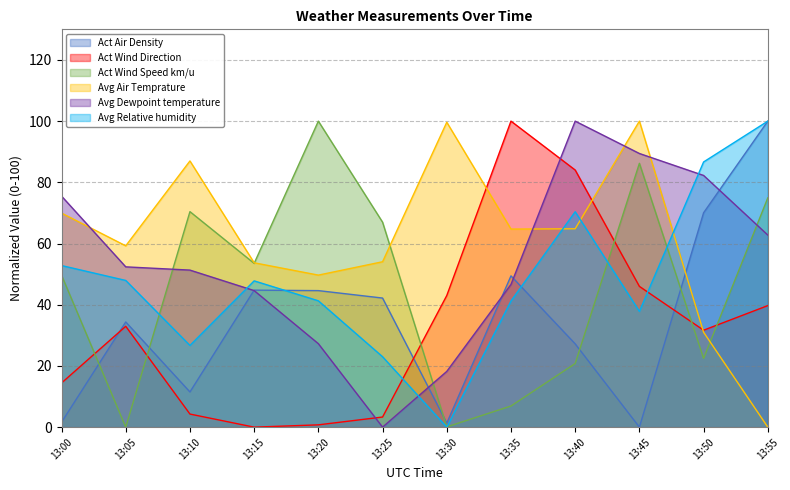

What is the value of the Avg Dewpoint temperature point at the 1st from the left?

75.5